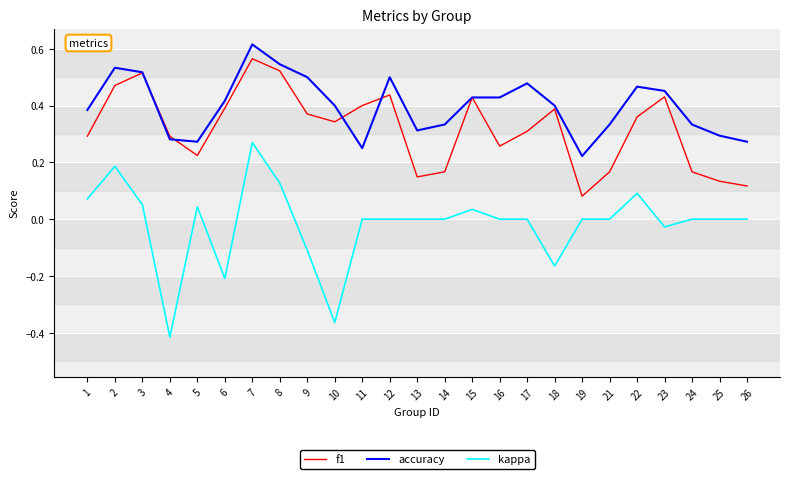

True or false: accuracy and kappa intersect in this chart.

False